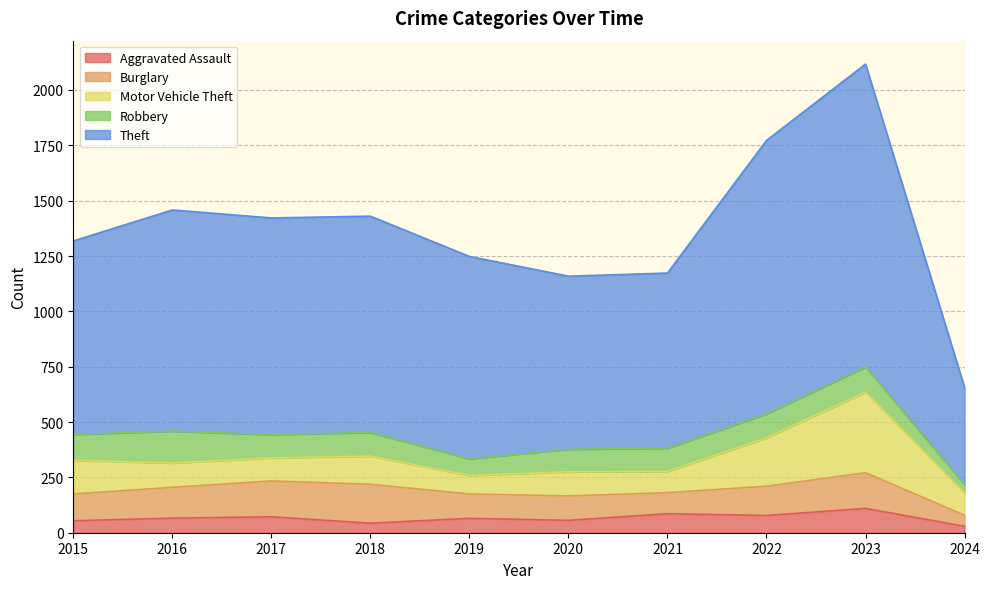

What is the difference between the second highest and second lowest values in the Motor Vehicle Theft series?

123